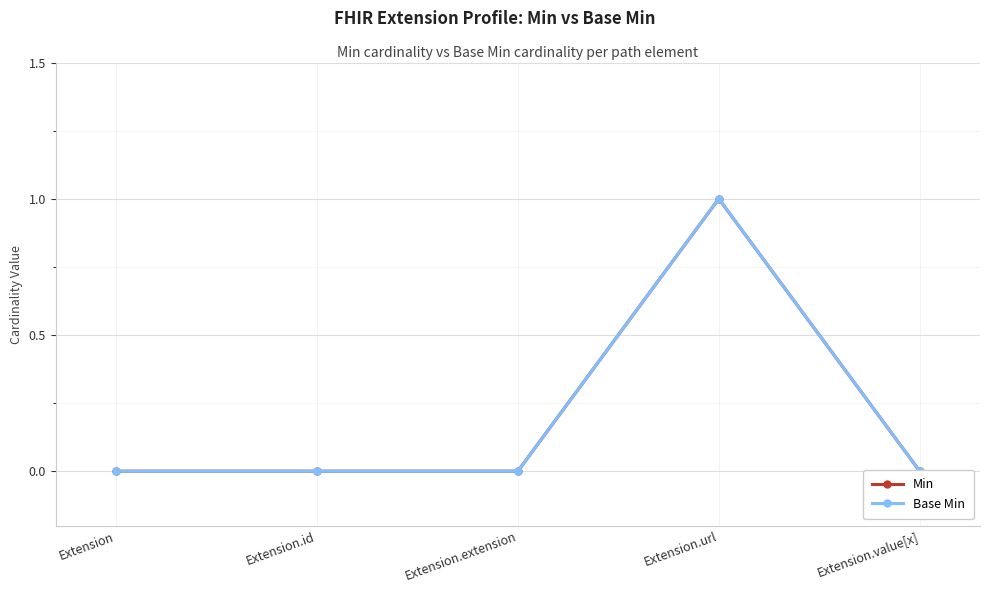

At which category does Base Min reach its first local peak?

Extension.url